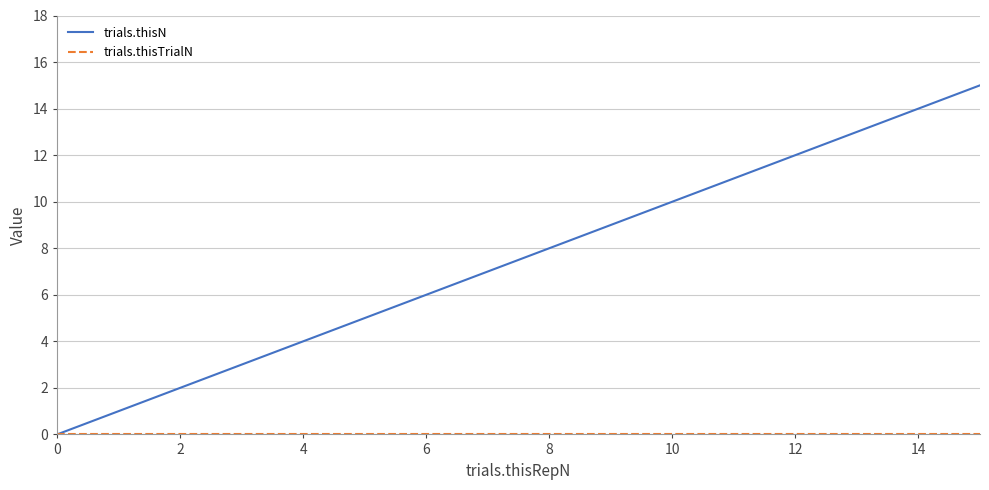

Which series has the widest spread of values?

trials.thisN